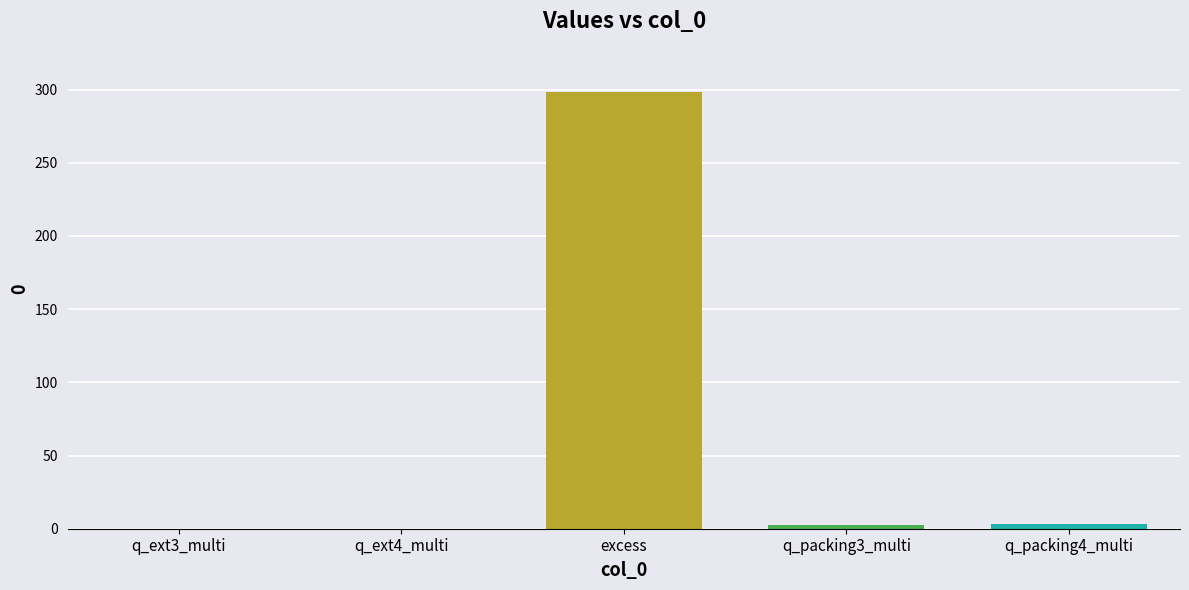

True or false: the data shows 524.7 at excess.

False